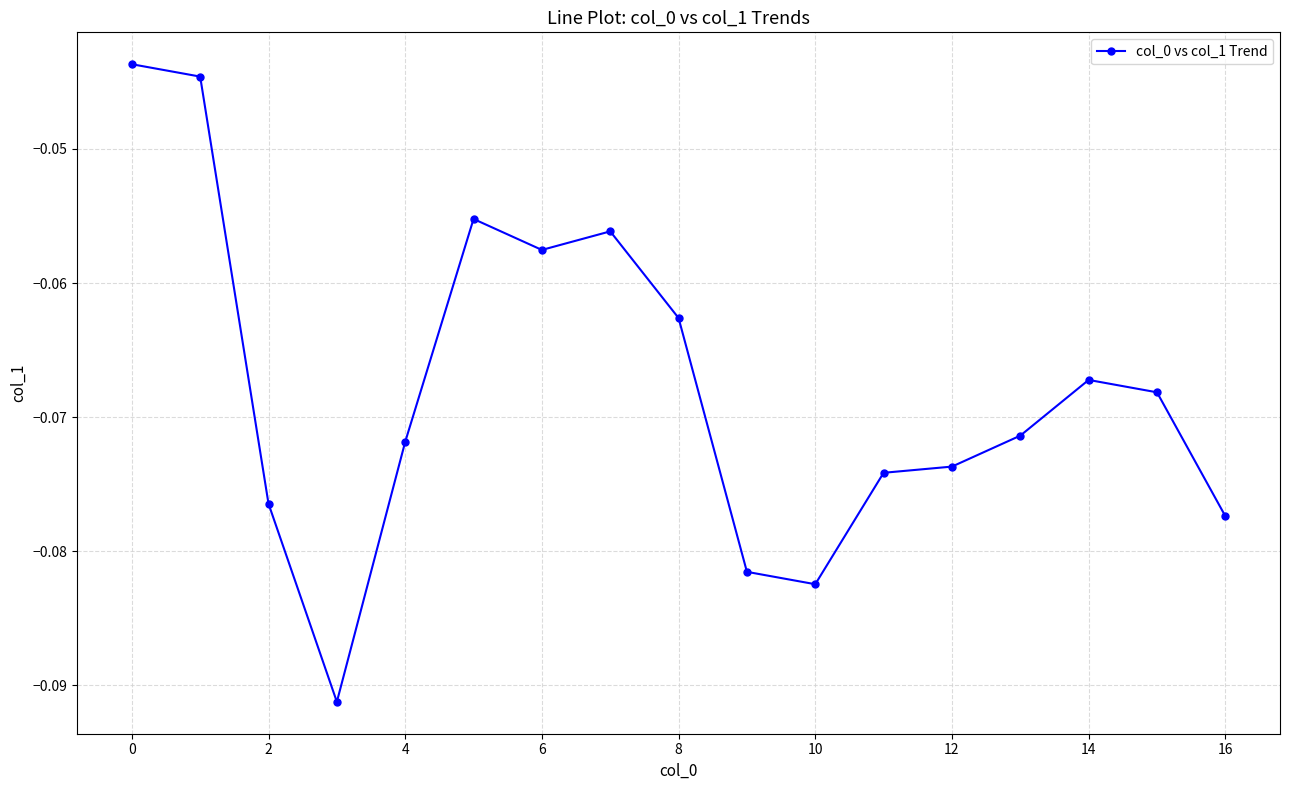

What is the sum of all values?

-1.2